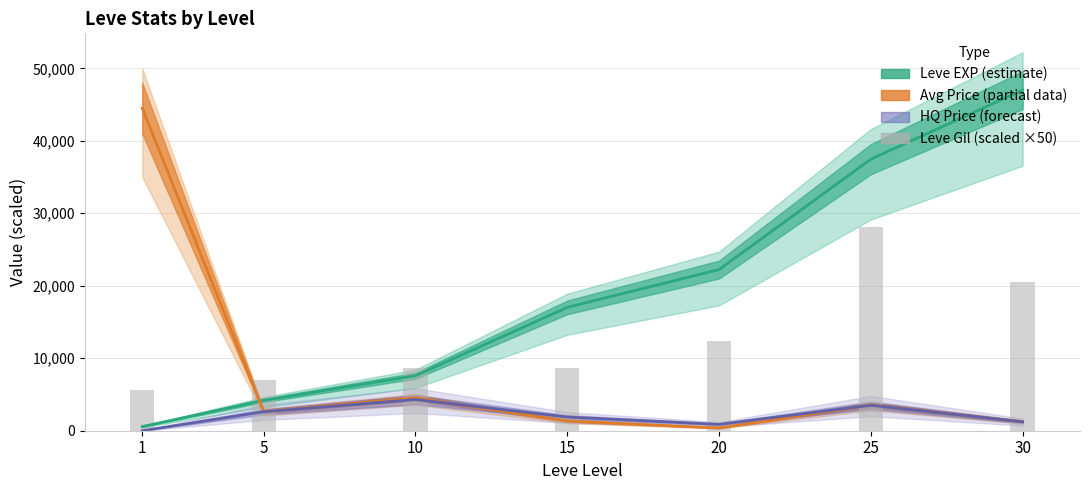

Is it true that the value at 20 is 12400?

True